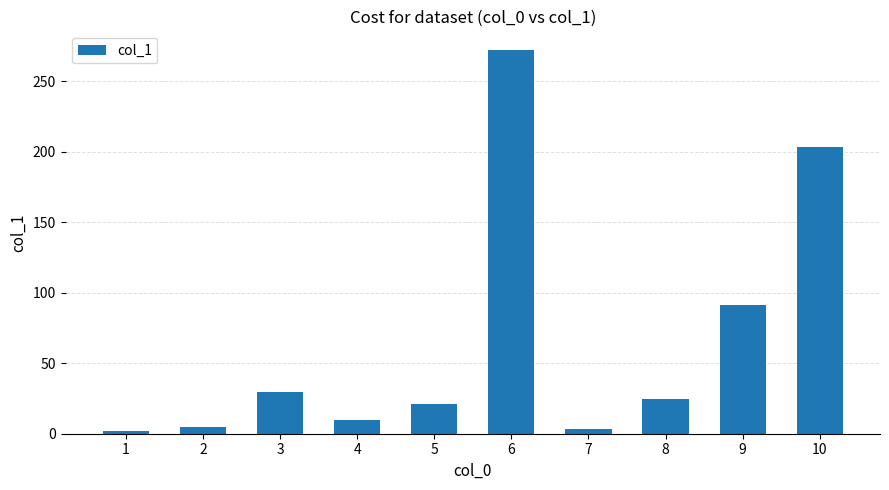

Which category has the highest value across all series?

6